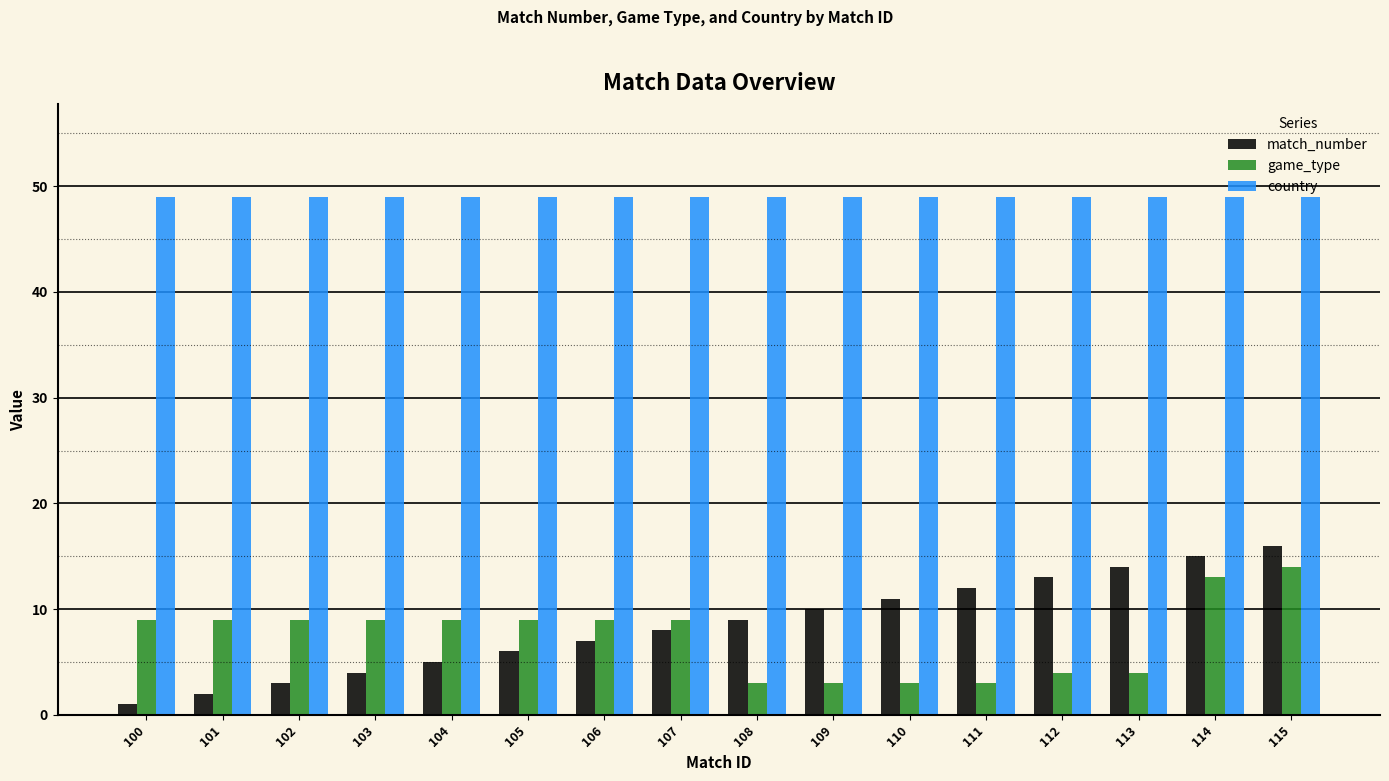

What is the value of the match_number bar at the 9th from the left?

9